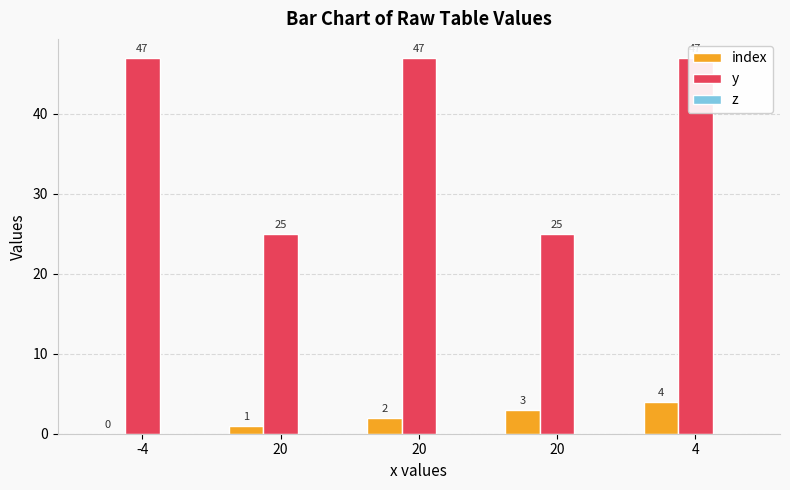

List the series in order of their peak value, lowest first.

z, index, y